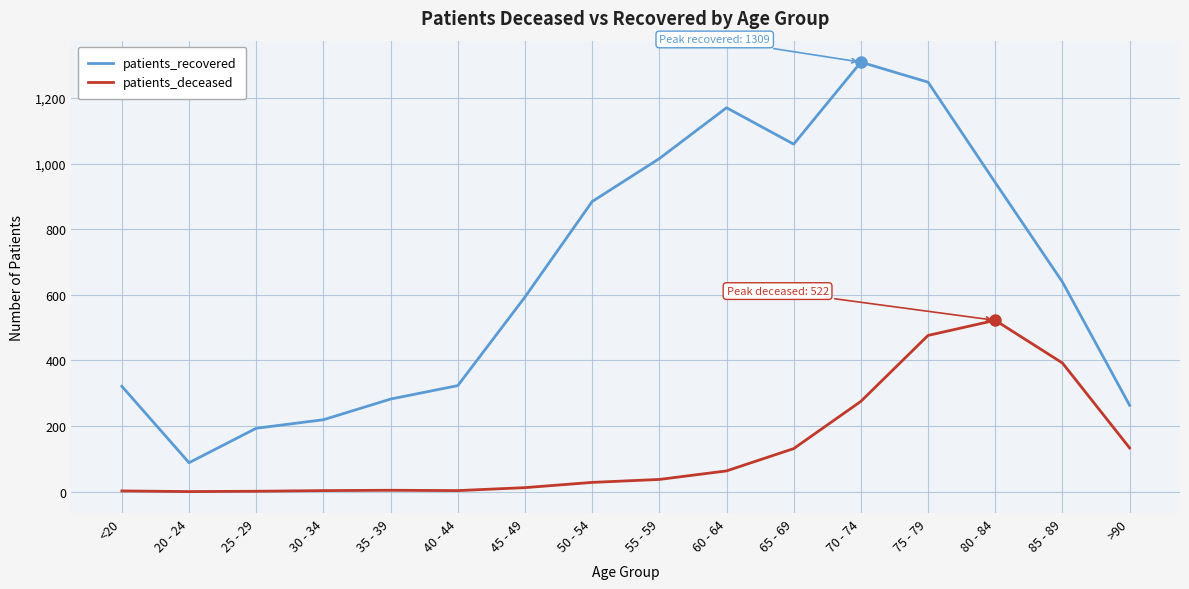

What is the maximum value for patients_recovered?

1309